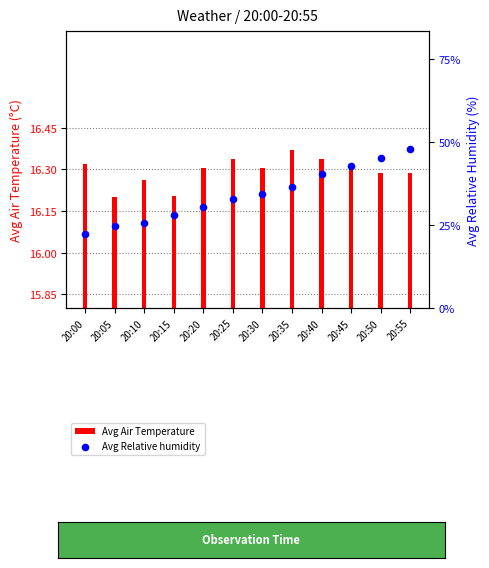

Which has a higher value, 20:35 or 20:05?

20:35